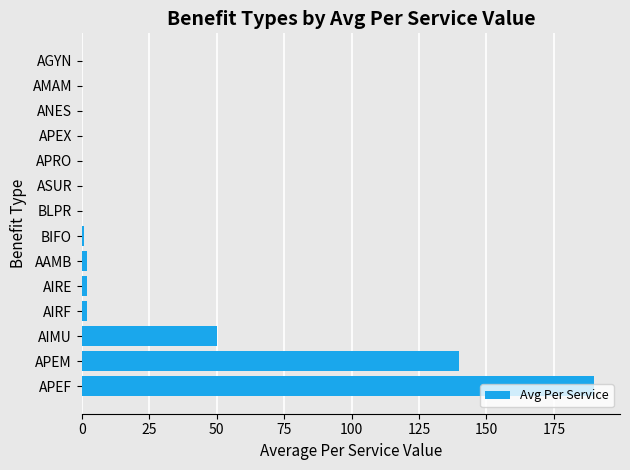

Which category has the highest value across all series?

APEF